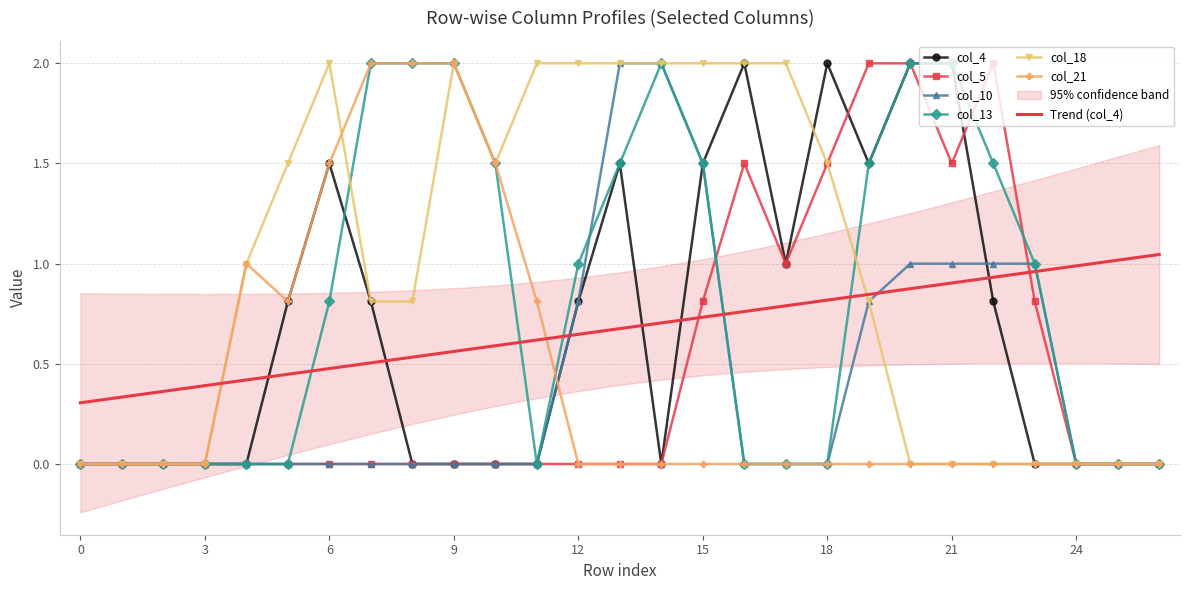

How many lines are shown in the chart?

6